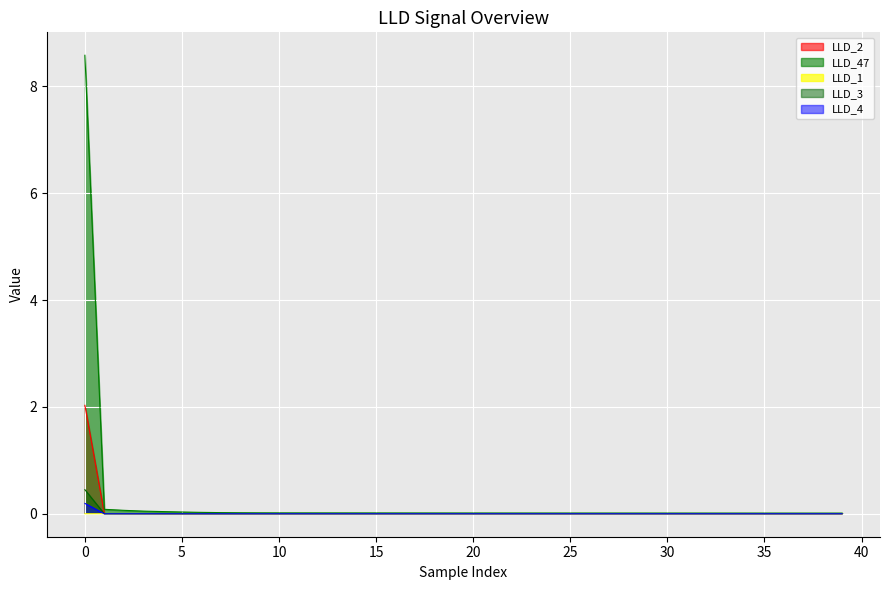

How many lines are shown in the chart?

5